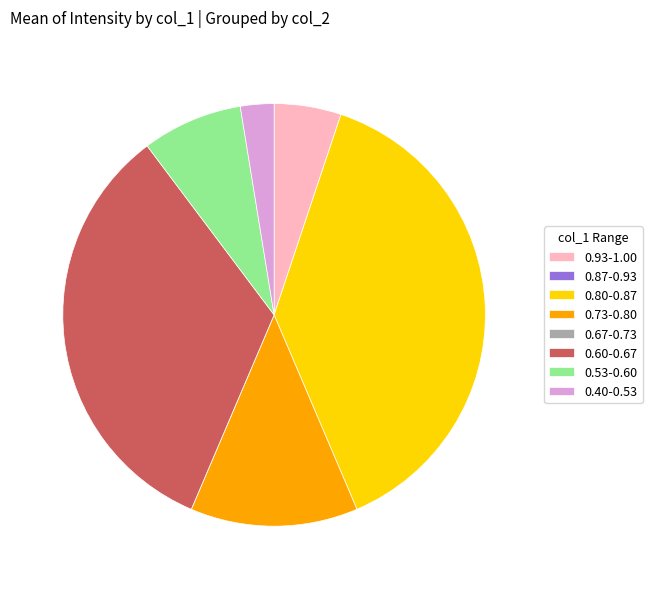

Do 0.73-0.80 and 0.93-1.00 together represent more than half of the pie?

No